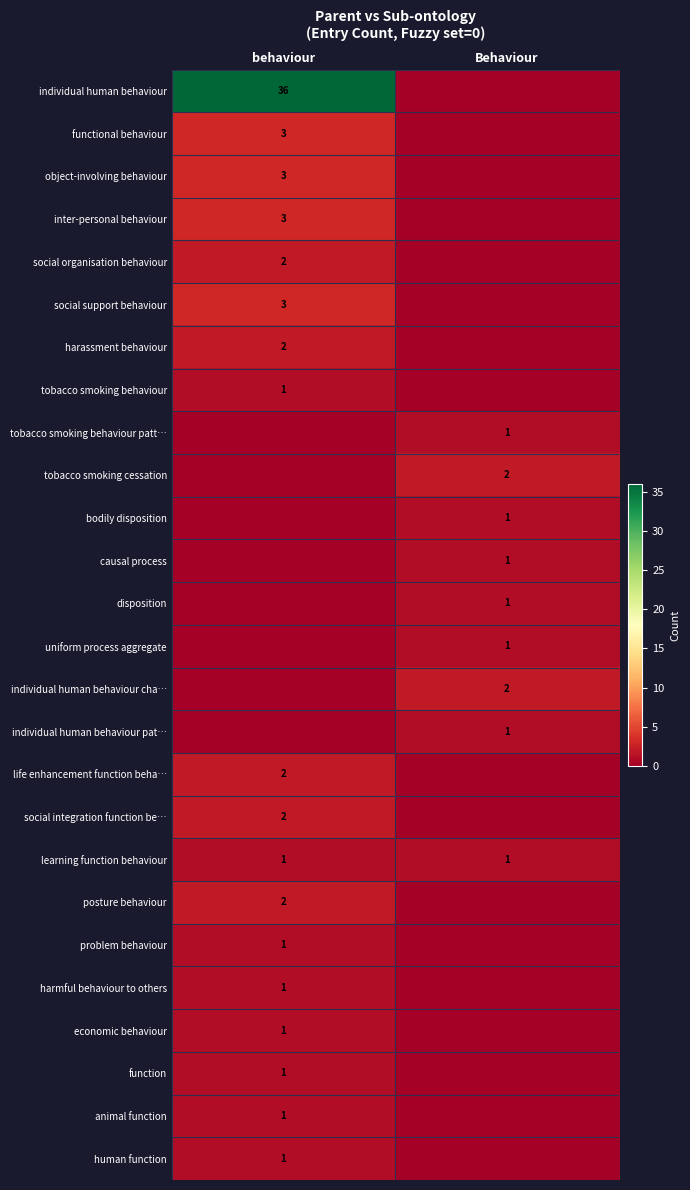

The value of functional behaviour at behaviour is 3. True or false?

True